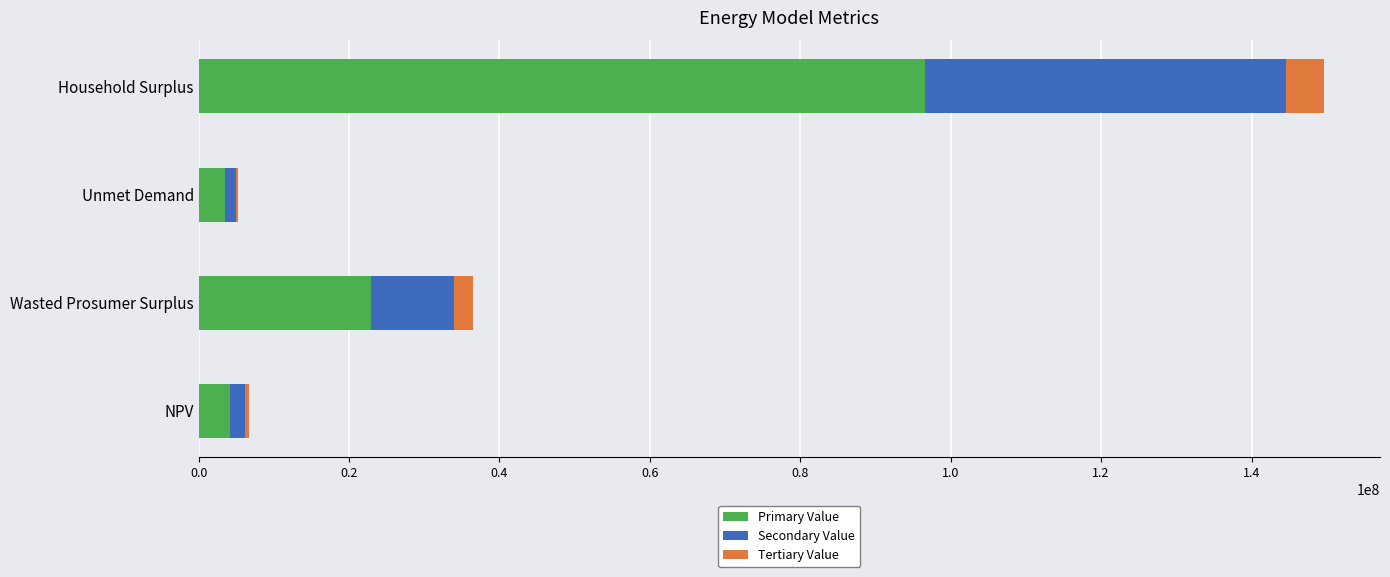

Is it true that Primary Value equals 96604156.2 at Household Surplus?

True